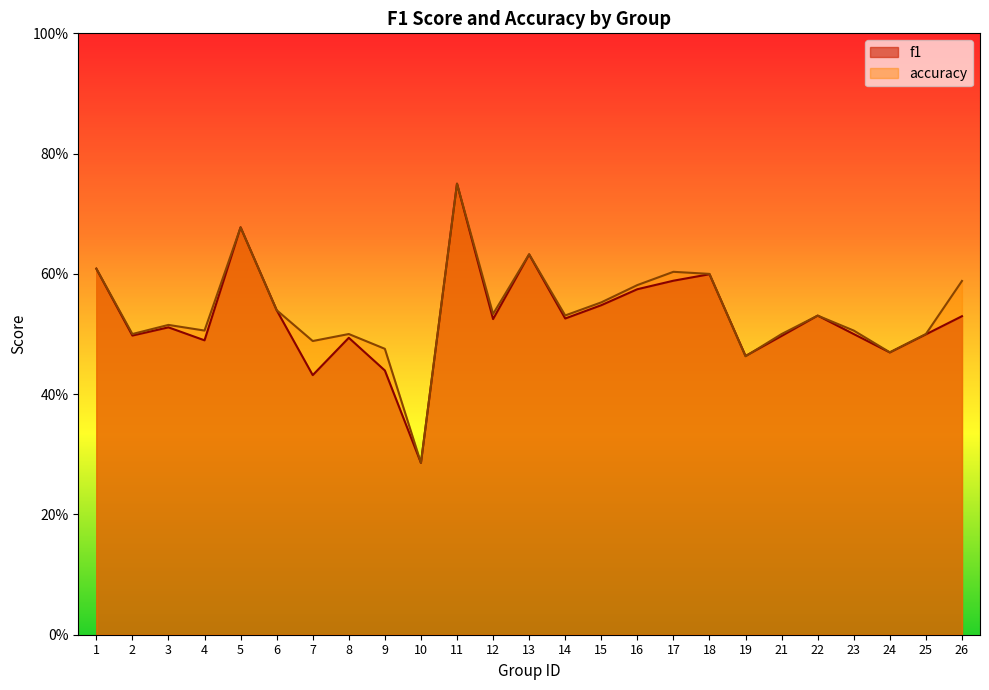

Reading left to right, extract all data points from this chart.

f1: 0.6	0.5	0.5	0.5	0.7	0.5	0.4	0.5	0.4	0.3	0.8	0.5	0.6	0.5	0.5	0.6	0.6	0.6	0.5	0.5	0.5	0.5	0.5	0.5	0.5
accuracy: 0.6	0.5	0.5	0.5	0.7	0.5	0.5	0.5	0.5	0.3	0.8	0.5	0.6	0.5	0.6	0.6	0.6	0.6	0.5	0.5	0.5	0.5	0.5	0.5	0.6